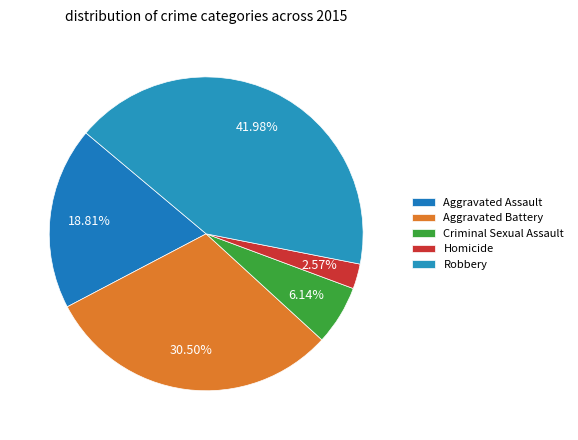

Count the number of slices in the pie.

5